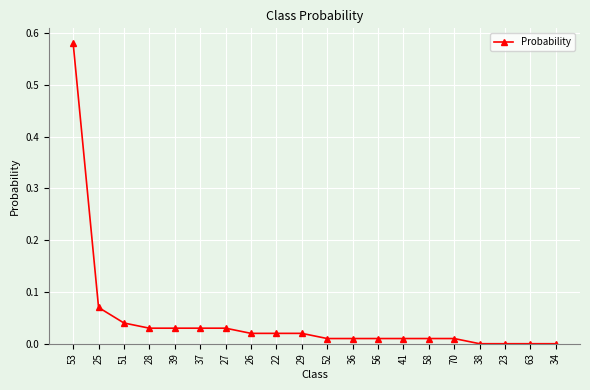

Does the chart display data point markers on the line(s)?

Yes